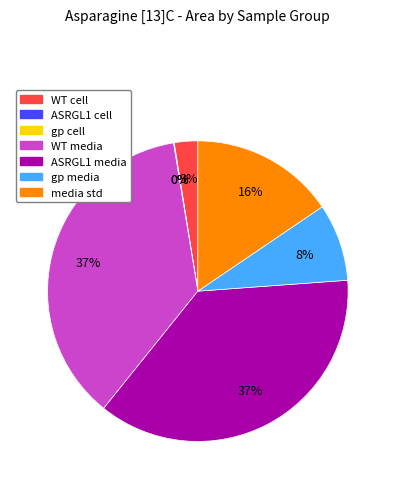

To the nearest percent, what is the average slice percentage?

14%